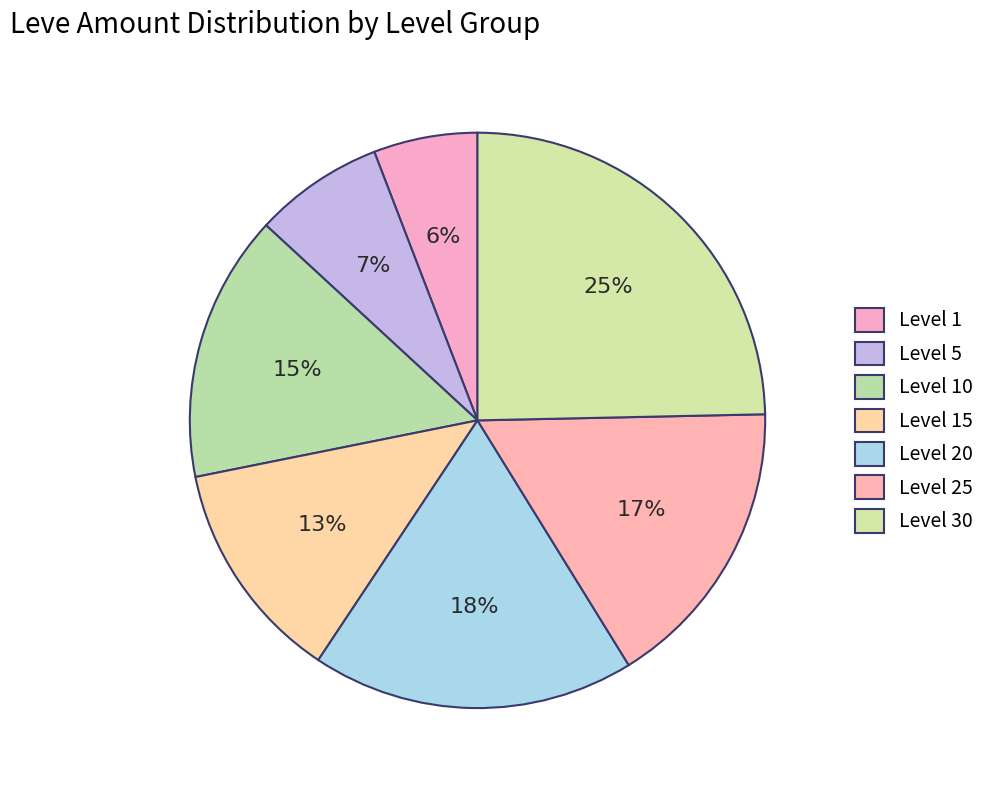

What portion of the pie excludes Level 30?

75.3%